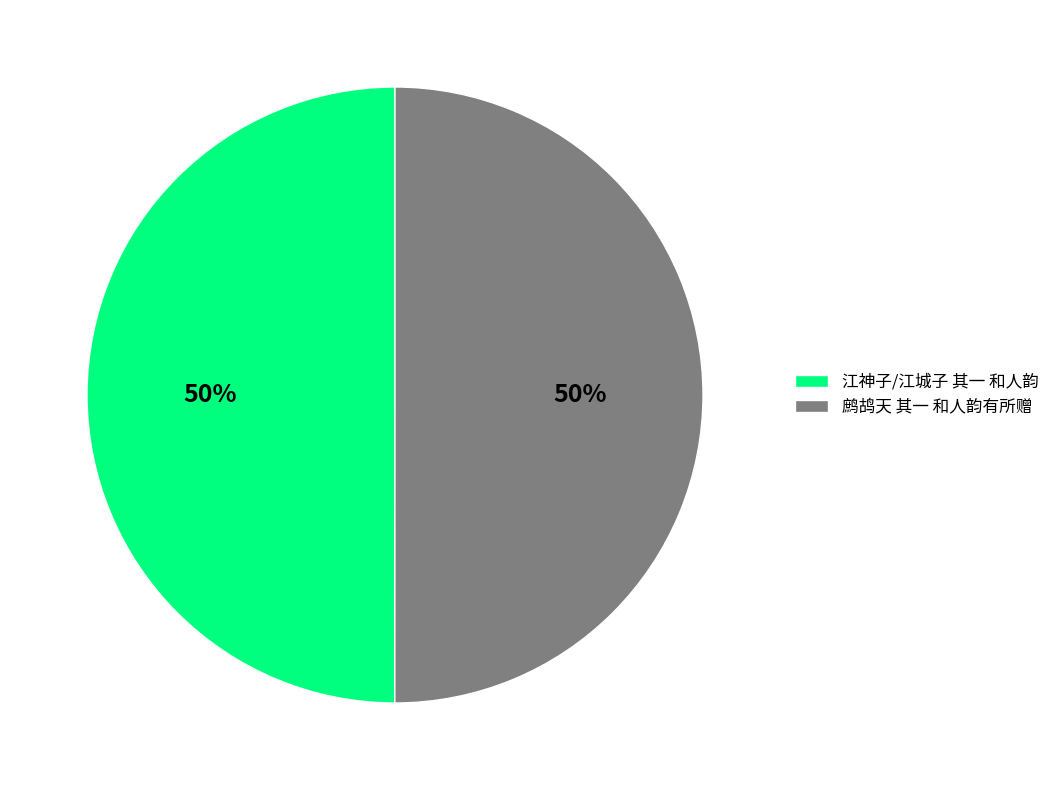

To the nearest percent, what is the average slice percentage?

50%